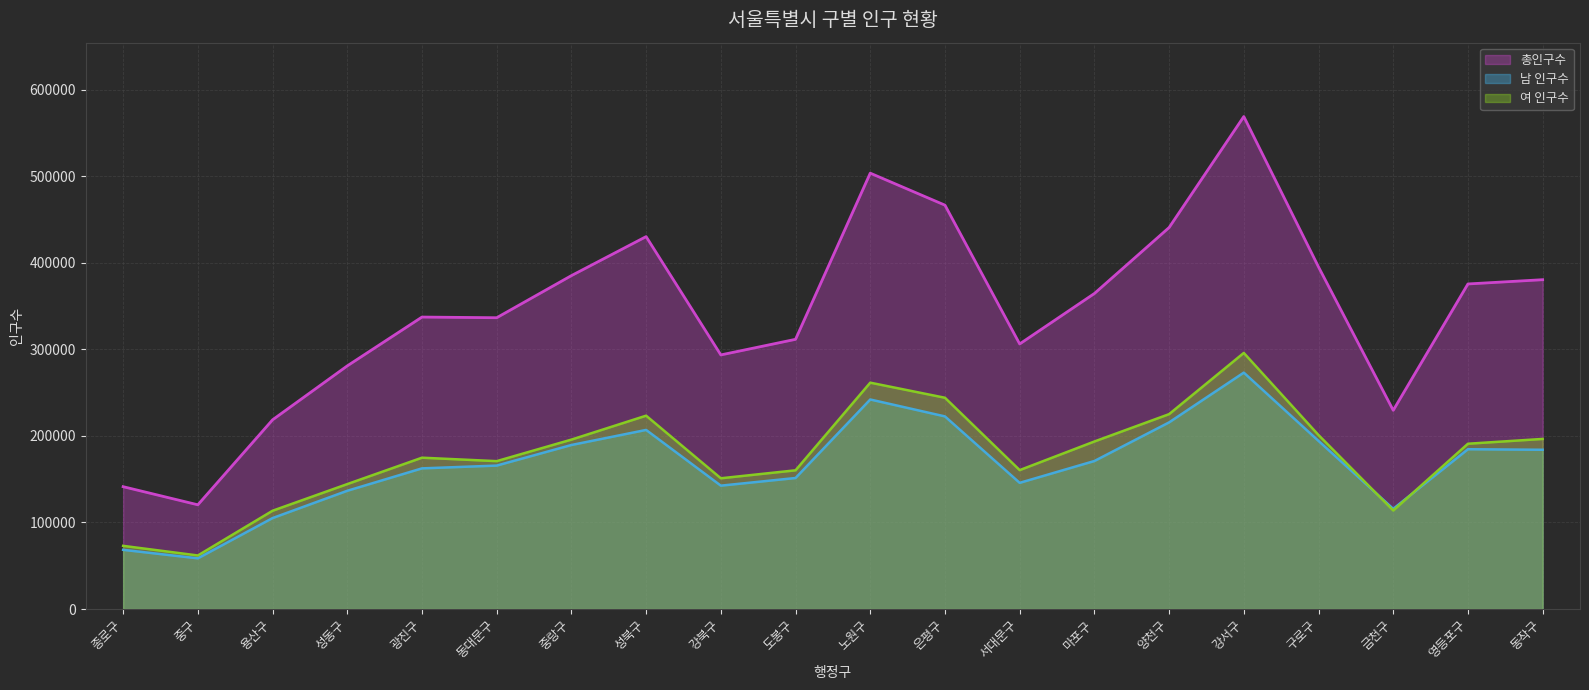

Reading left to right, what are all the values shown in this chart?

총인구수: 141379	120437	218650	281000	337416	336644	385318	430397	293660	311694	503734	466746	306337	364638	440881	569166	395315	229642	375675	380596
남 인구수: 68395	58563	105087	136633	162541	165755	189537	206961	142567	151398	242145	222592	145816	171043	215682	273203	194274	115786	184660	184030
여 인구수: 72984	61874	113563	144367	174875	170889	195781	223436	151093	160296	261589	244154	160521	193595	225199	295963	201041	113856	191015	196566